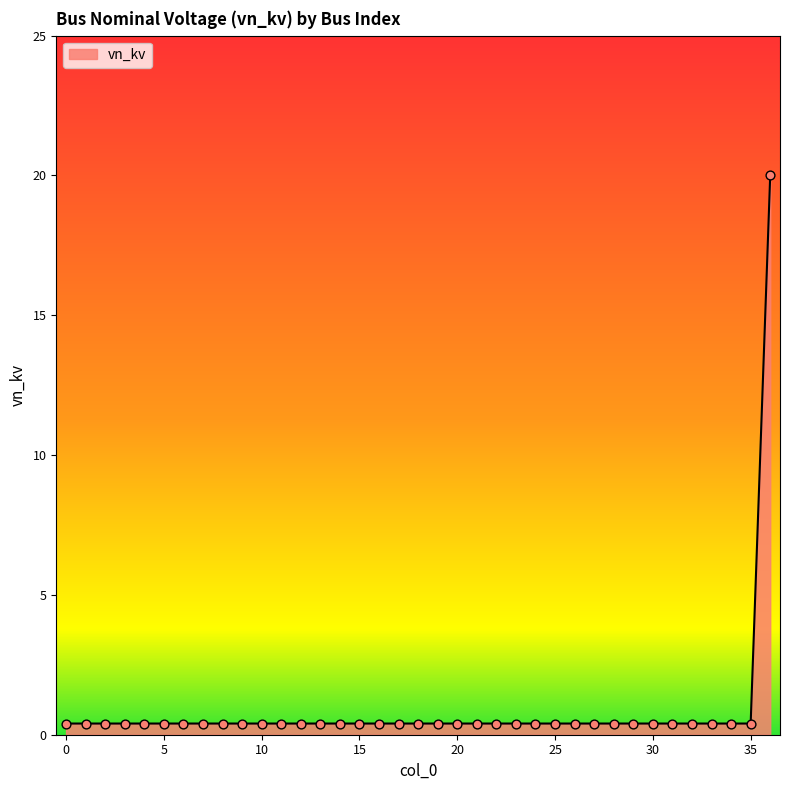

What is the maximum value shown in the chart?

20.0